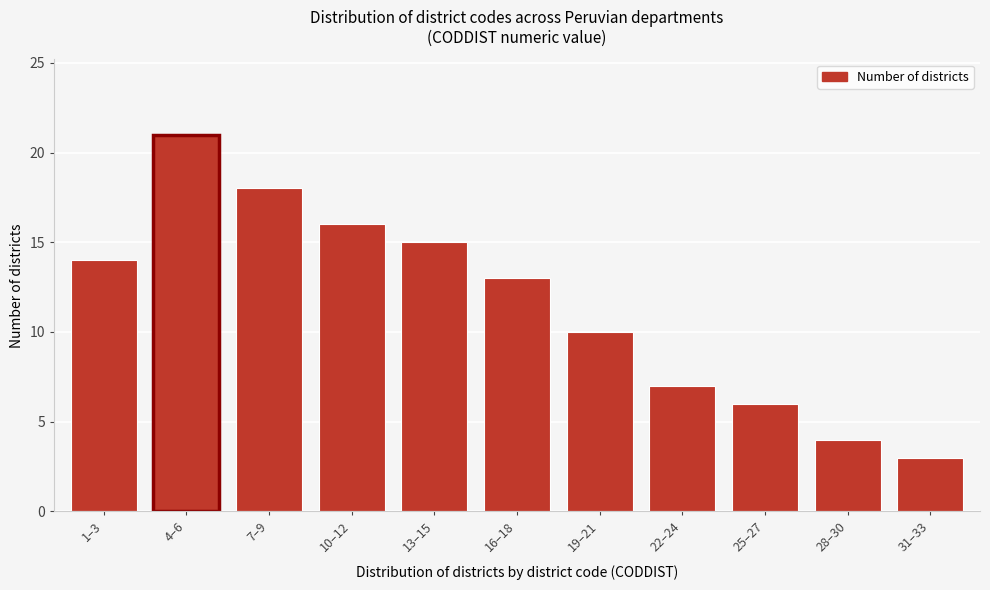

Reading left to right, extract all data points from this chart.

1–3=14	4–6=21	7–9=18	10–12=16	13–15=15	16–18=13	19–21=10	22–24=7	25–27=6	28–30=4	31–33=3